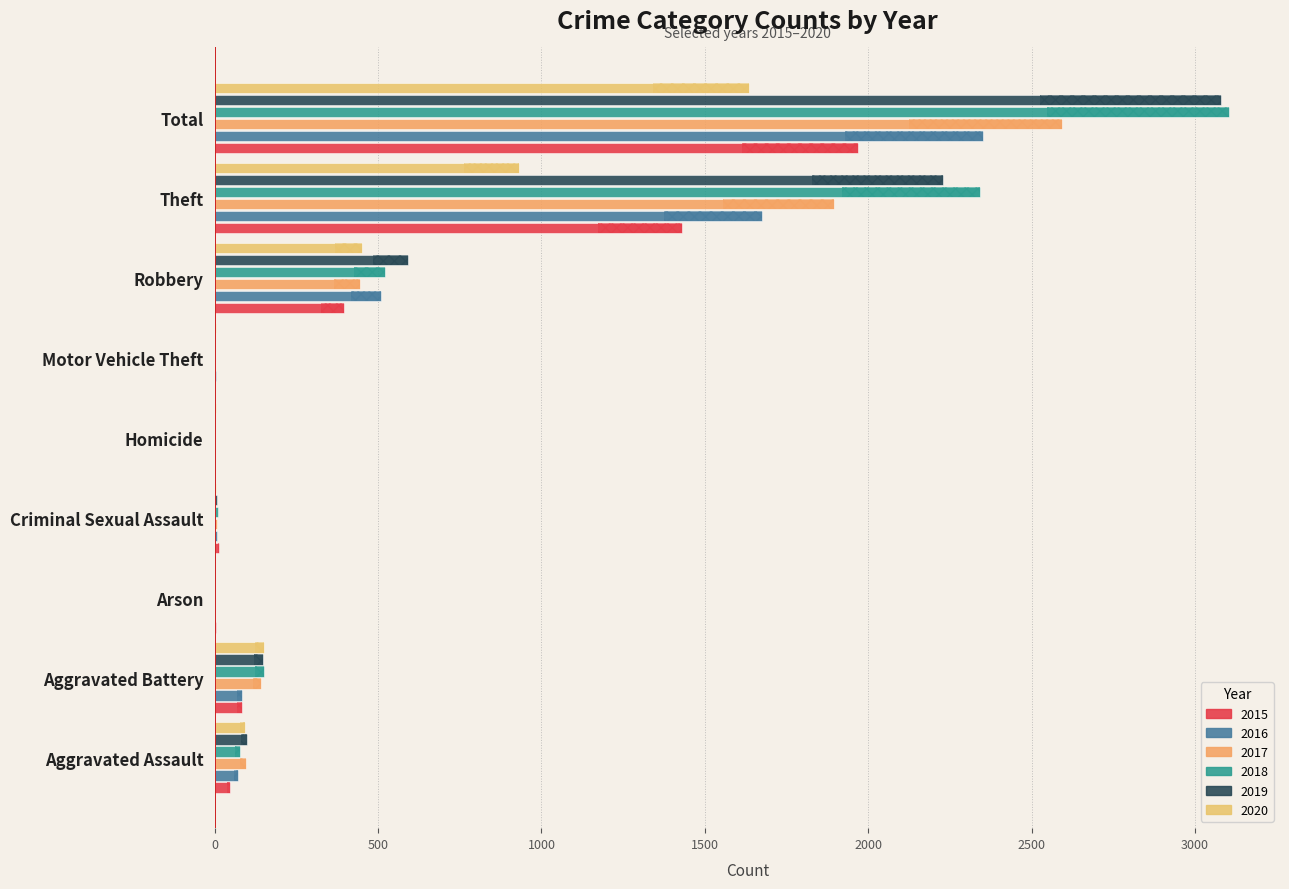

How many data points in 2020 are above 94?

4